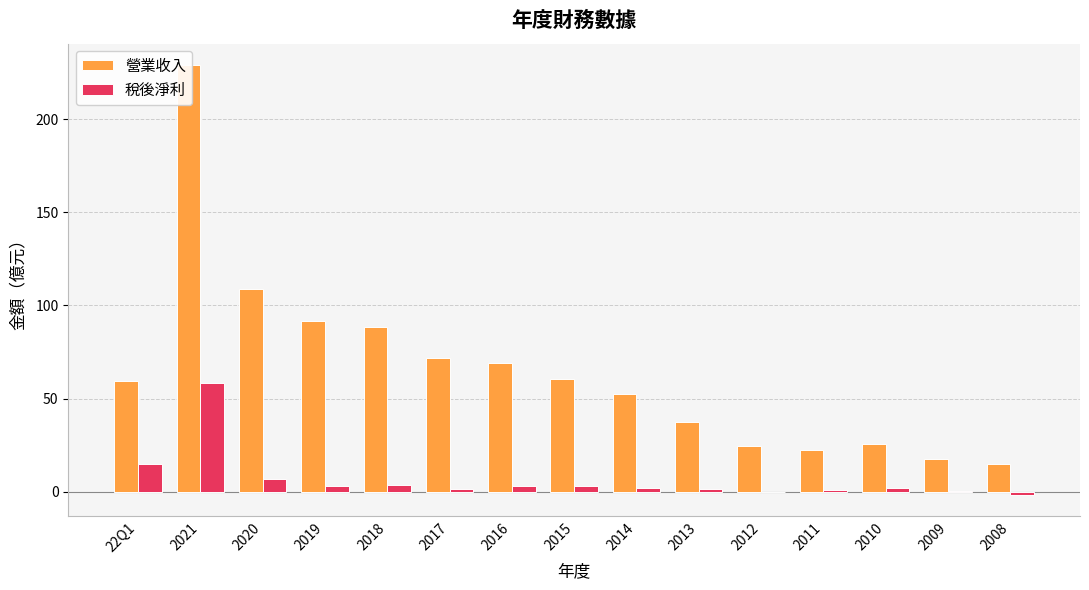

Reading left to right, what are all the values shown in this chart?

營業收入: 22Q1=59.6	2021=229.0	2020=109.0	2019=91.7	2018=88.5	2017=71.7	2016=69.0	2015=60.6	2014=52.6	2013=37.6	2012=24.7	2011=22.2	2010=25.8	2009=17.6	2008=15.0
稅後淨利: 22Q1=15.1	2021=58.5	2020=6.7	2019=3.1	2018=3.5	2017=1.5	2016=3.2	2015=3.0	2014=2.2	2013=1.2	2012=-0.1	2011=1.0	2010=1.9	2009=0.1	2008=-1.6